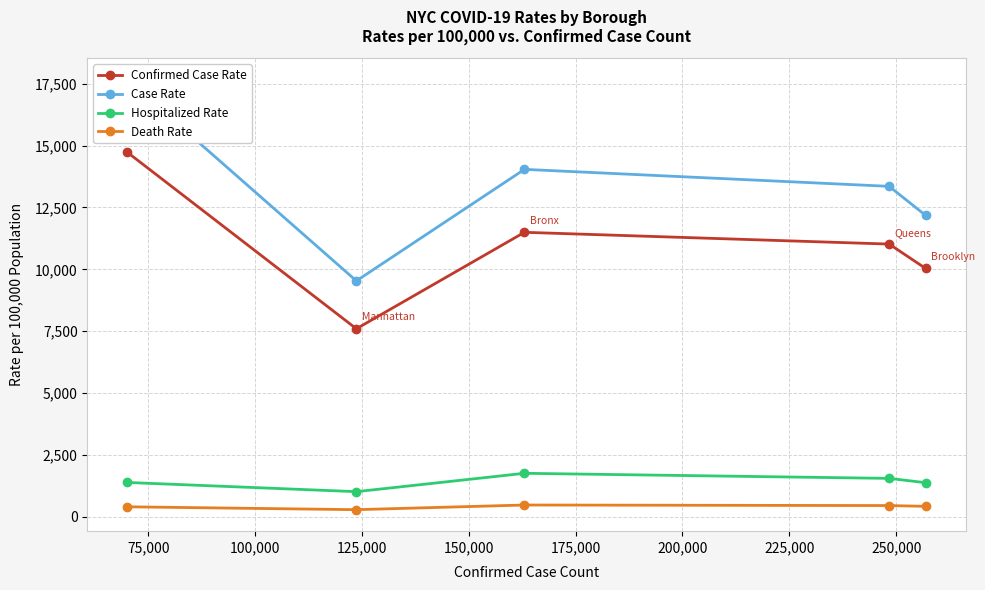

Is this an area chart (filled region under the line)?

No